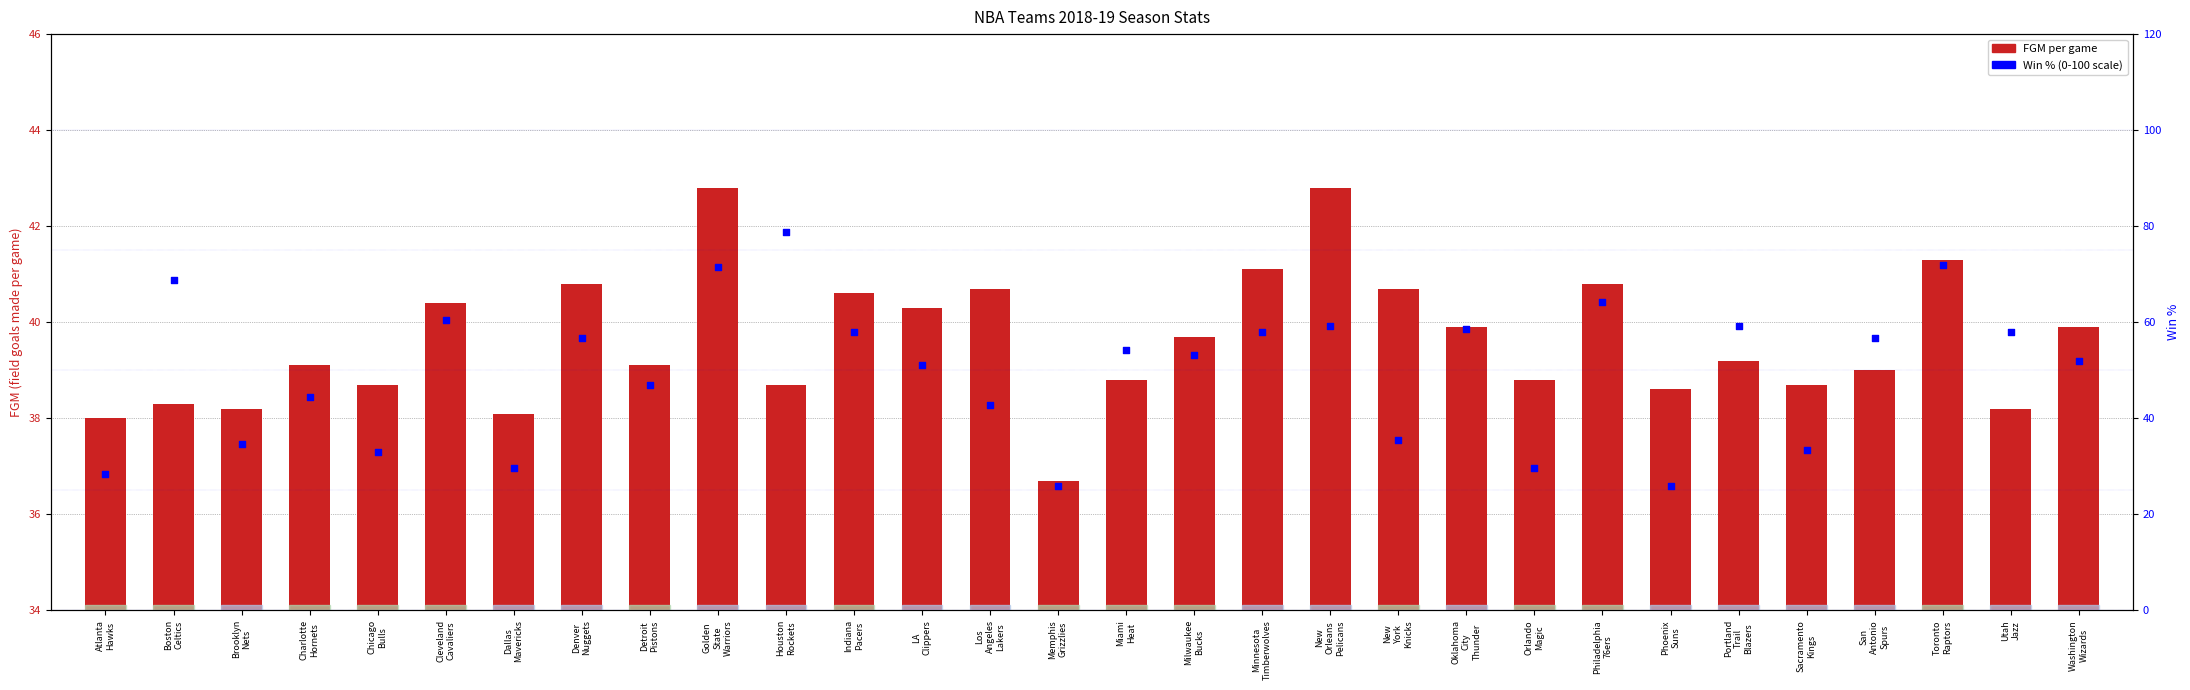

Which series contains the highest Y value?

Win Pct (percentile)